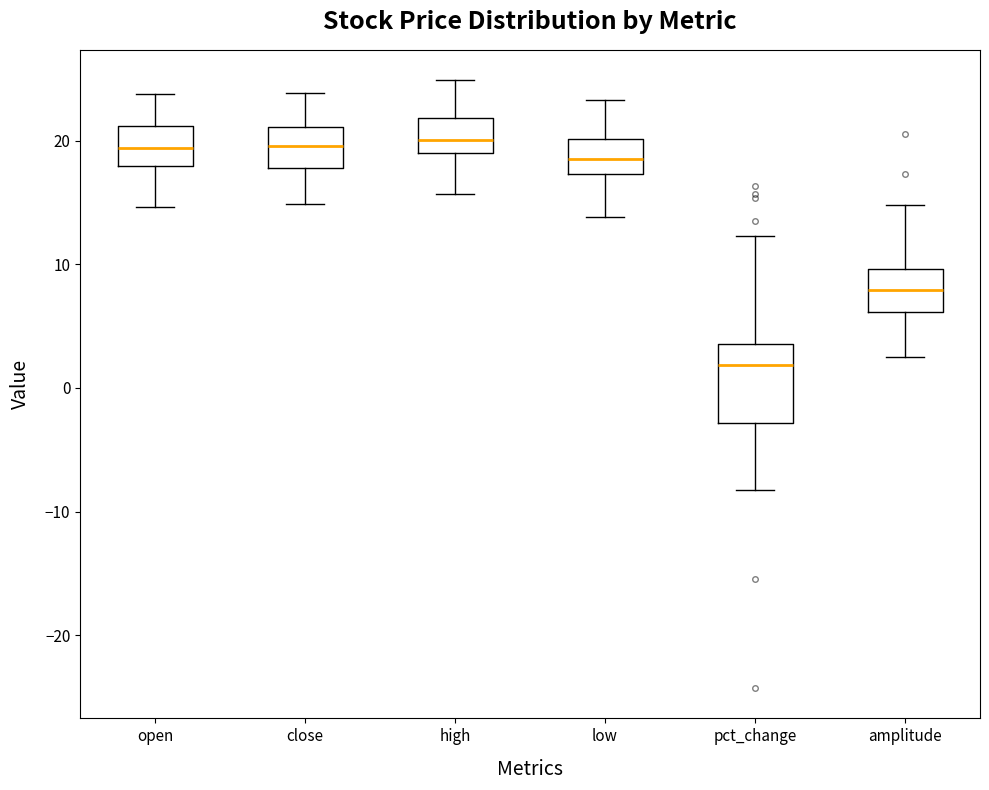

Which box is the tallest, from its lower edge to its upper edge?

pct_change